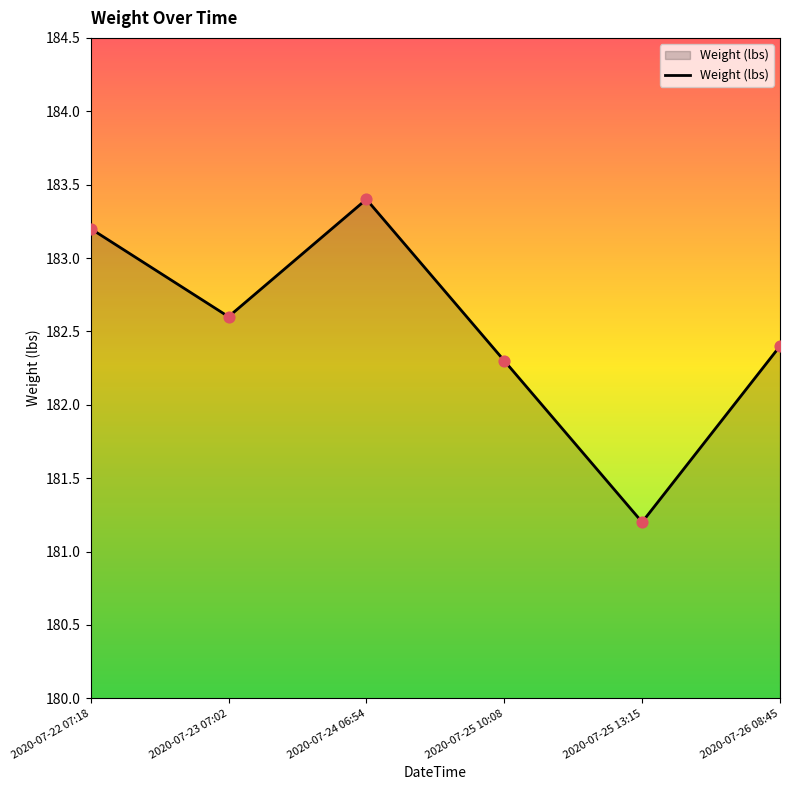

Between 2020-07-24 06:54 and 2020-07-25 13:15, which is larger?

2020-07-24 06:54